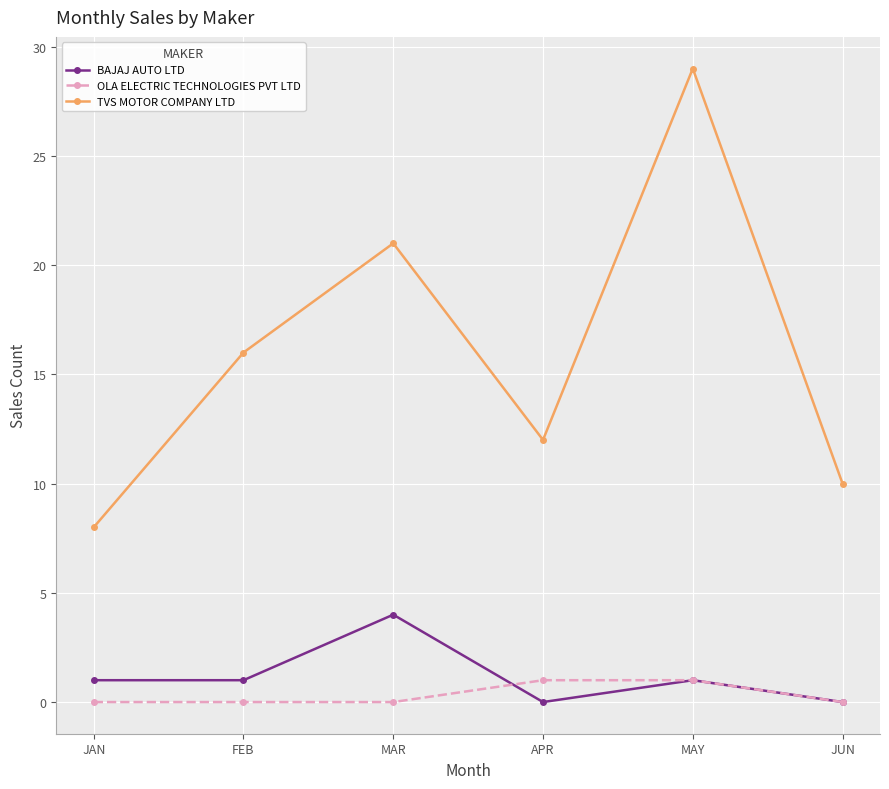

Which category has the highest value in the BAJAJ AUTO LTD series?

MAR